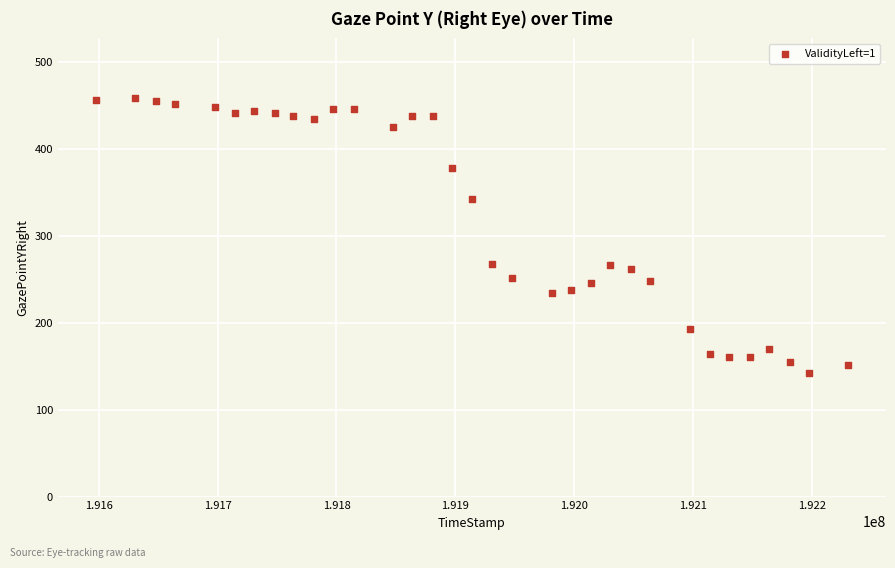

What is the range of X values (max minus min)?

632948